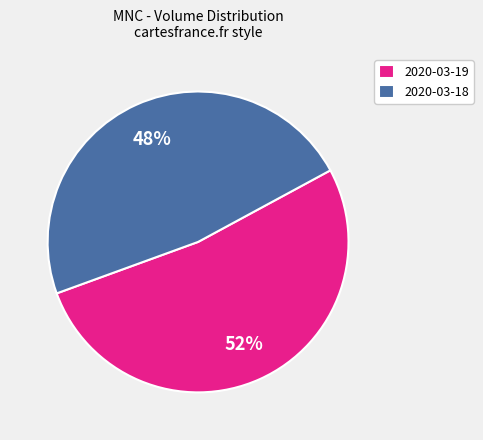

Does any single category account for the majority?

Yes